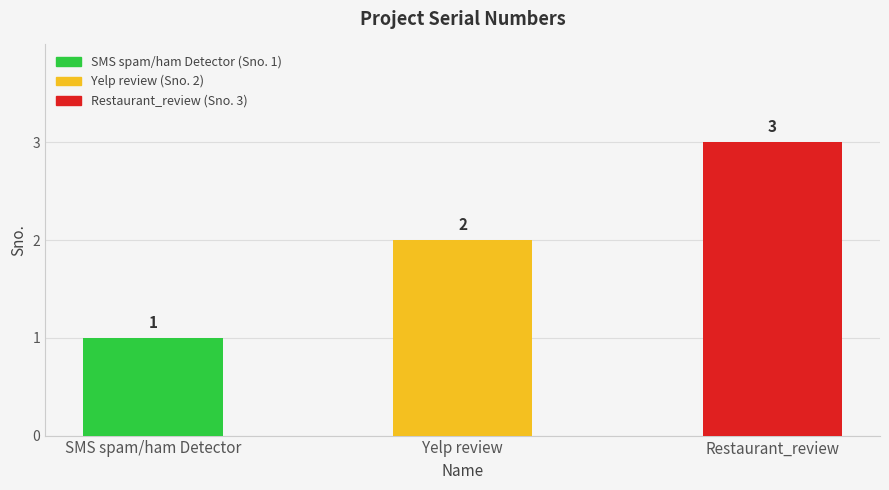

What is the smallest value displayed?

1